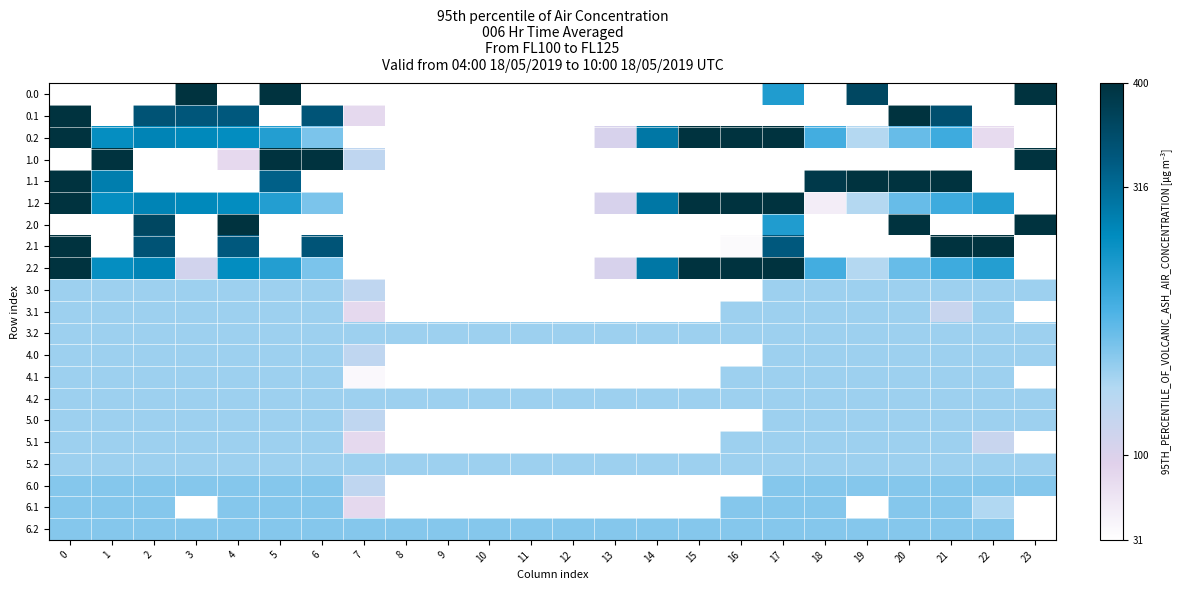

Which has a higher value, 7 or 2?

7